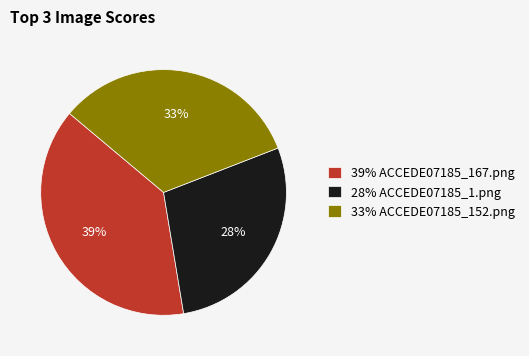

To the nearest percent, what is the average slice percentage?

33%